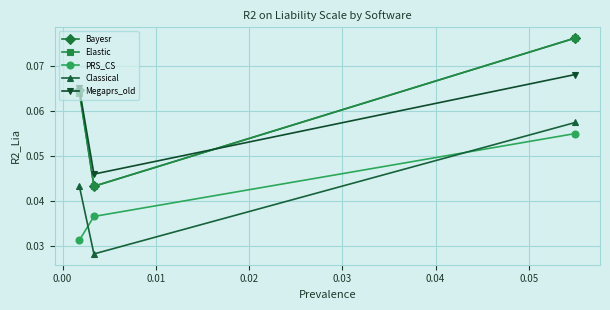

At how many categories does at least one series exceed 0?

3